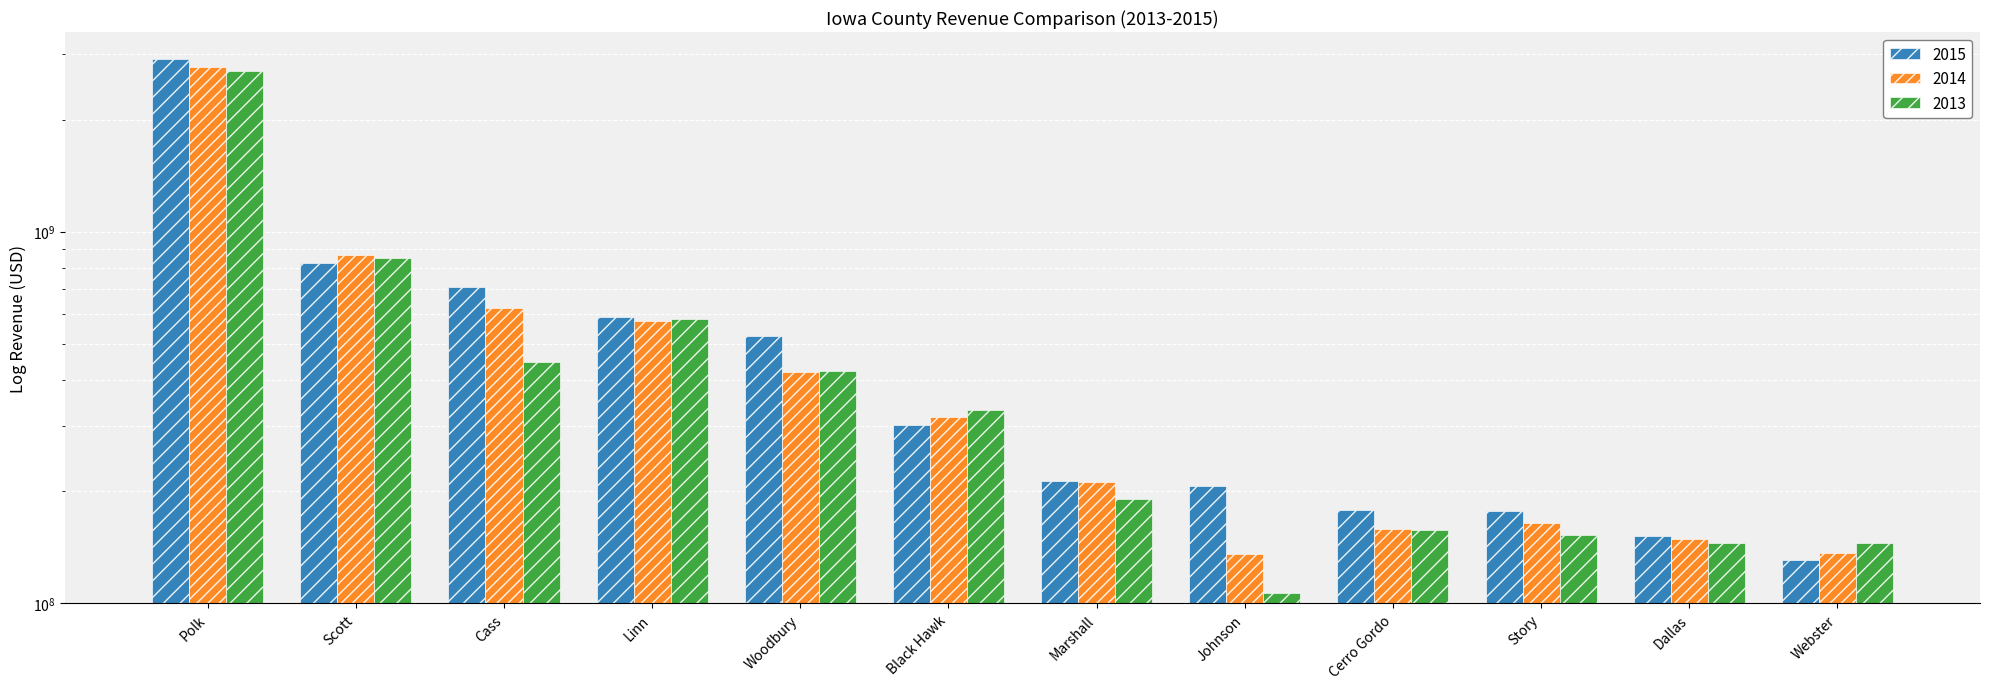

Where is 2013 nearest to the value 1404135500?

Scott